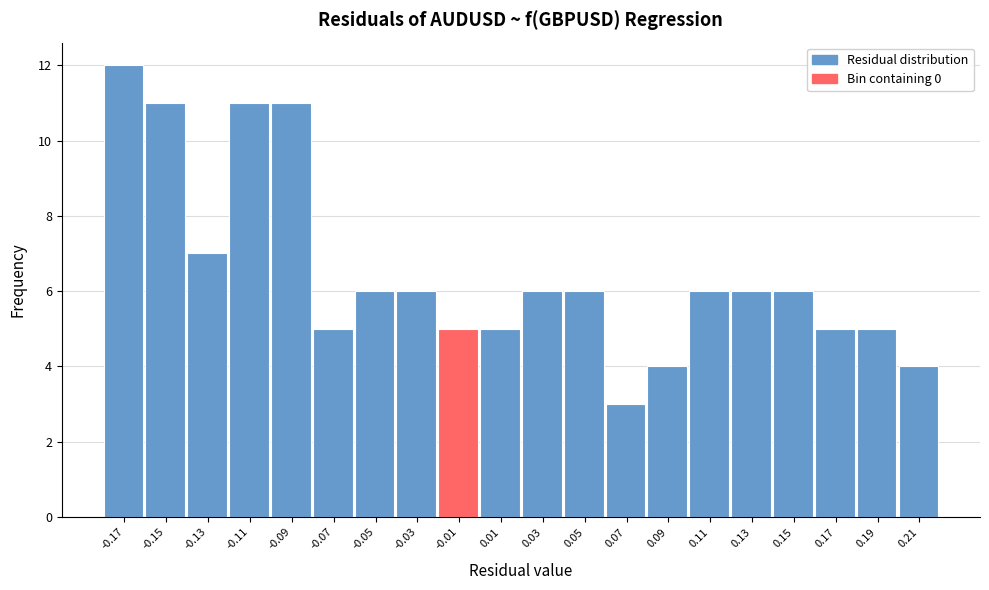

Reading right to left, what are all the values shown in this chart?

0.21=4	0.19=5	0.17=5	0.15=6	0.13=6	0.11=6	0.09=4	0.07=3	0.05=6	0.03=6	0.01=5	-0.01=5	-0.03=6	-0.05=6	-0.07=5	-0.09=11	-0.11=11	-0.13=7	-0.15=11	-0.17=12